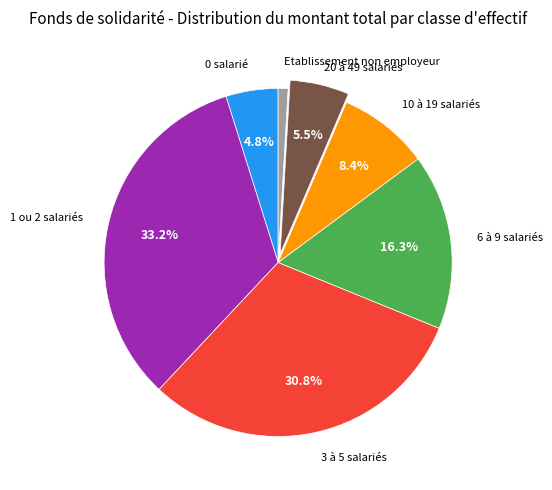

To the nearest percent, what is the difference between the largest and smallest slice percentages?

32%